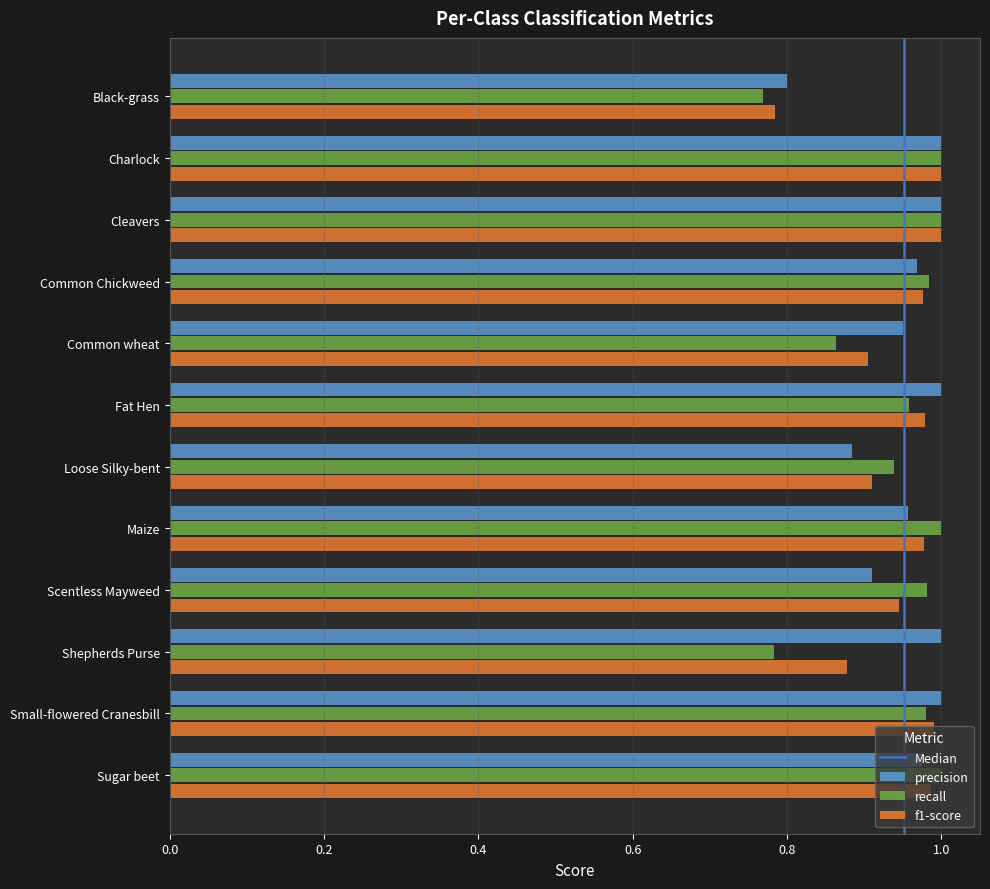

Which series has the widest spread of values?

recall